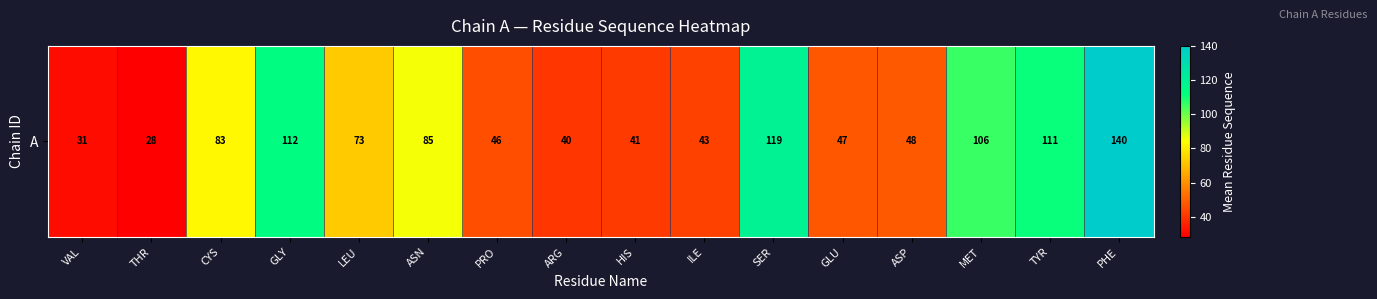

Approximately how many times larger is the value at CYS compared to SER?

0.7